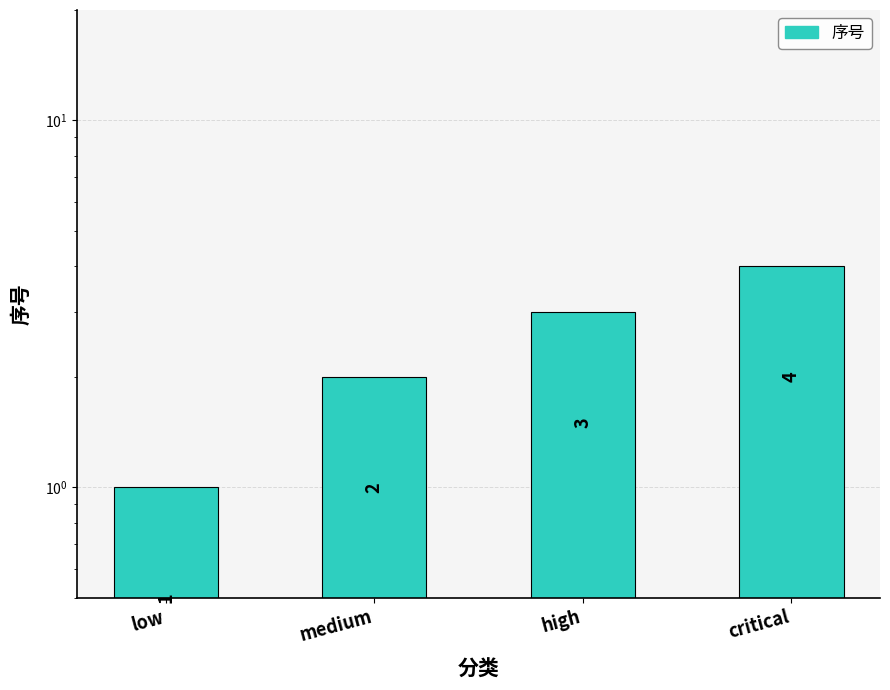

What is the ratio of the value at low to the value at high?

0.3